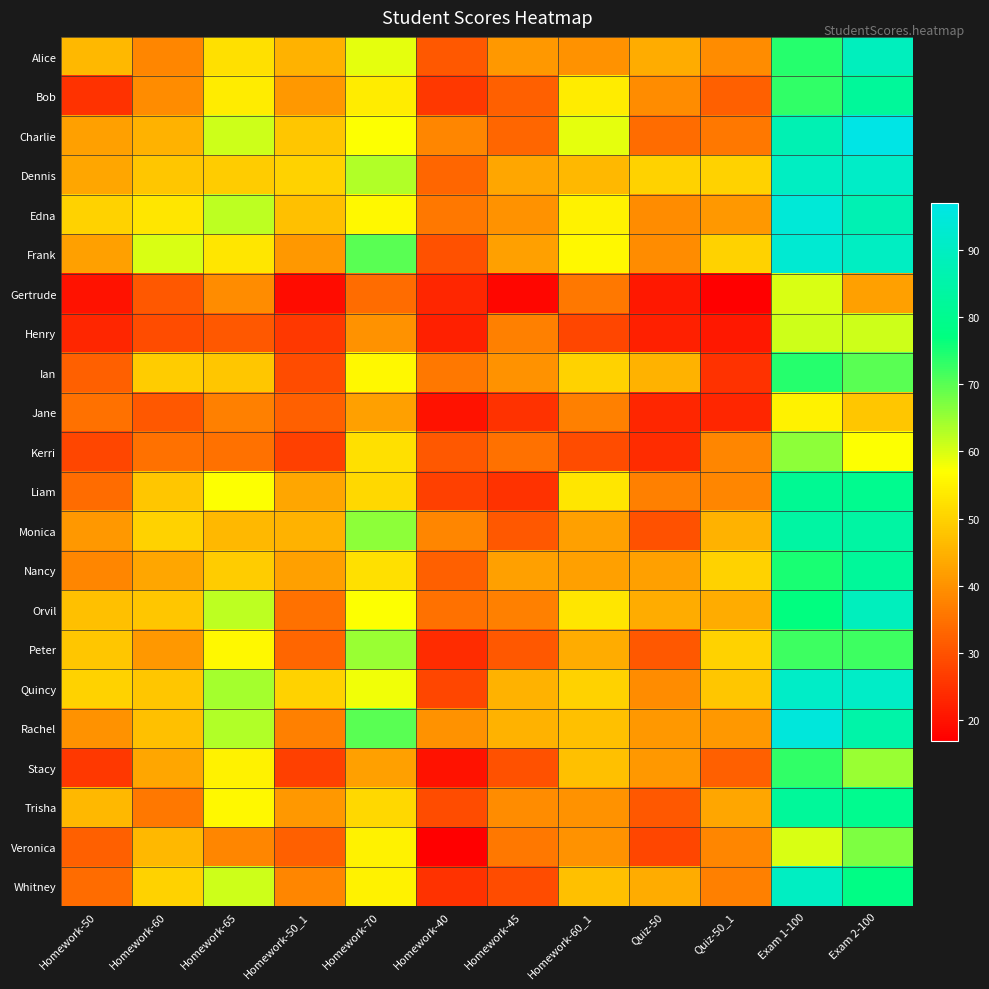

Reading right to left, extract all data points from this chart.

Alice: Exam 2-100=89	Exam 1-100=74	Quiz-50_1=39	Quiz-50=44	Homework-60_1=40	Homework-45=41	Homework-40=31	Homework-70=59	Homework-50_1=45	Homework-65=52	Homework-60=38	Homework-50=46
Bob: Exam 2-100=82	Exam 1-100=73	Quiz-50_1=32	Quiz-50=39	Homework-60_1=54	Homework-45=32	Homework-40=26	Homework-70=54	Homework-50_1=41	Homework-65=54	Homework-60=39	Homework-50=25
Charlie: Exam 2-100=97	Exam 1-100=87	Quiz-50_1=36	Quiz-50=34	Homework-60_1=59	Homework-45=33	Homework-40=38	Homework-70=57	Homework-50_1=48	Homework-65=61	Homework-60=45	Homework-50=42
Dennis: Exam 2-100=91	Exam 1-100=90	Quiz-50_1=50	Quiz-50=50	Homework-60_1=46	Homework-45=43	Homework-40=33	Homework-70=63	Homework-50_1=50	Homework-65=49	Homework-60=48	Homework-50=43
Edna: Exam 2-100=87	Exam 1-100=94	Quiz-50_1=41	Quiz-50=39	Homework-60_1=55	Homework-45=40	Homework-40=36	Homework-70=56	Homework-50_1=47	Homework-65=62	Homework-60=53	Homework-50=50
Frank: Exam 2-100=90	Exam 1-100=93	Quiz-50_1=50	Quiz-50=39	Homework-60_1=56	Homework-45=42	Homework-40=30	Homework-70=70	Homework-50_1=41	Homework-65=53	Homework-60=60	Homework-50=42
Gertrude: Exam 2-100=42	Exam 1-100=60	Quiz-50_1=17	Quiz-50=21	Homework-60_1=36	Homework-45=18	Homework-40=23	Homework-70=34	Homework-50_1=19	Homework-65=39	Homework-60=31	Homework-50=20
Henry: Exam 2-100=61	Exam 1-100=61	Quiz-50_1=21	Quiz-50=22	Homework-60_1=28	Homework-45=37	Homework-40=22	Homework-70=40	Homework-50_1=26	Homework-65=31	Homework-60=29	Homework-50=23
Ian: Exam 2-100=70	Exam 1-100=74	Quiz-50_1=25	Quiz-50=45	Homework-60_1=50	Homework-45=40	Homework-40=36	Homework-70=56	Homework-50_1=29	Homework-65=48	Homework-60=49	Homework-50=32
Jane: Exam 2-100=48	Exam 1-100=55	Quiz-50_1=23	Quiz-50=23	Homework-60_1=37	Homework-45=25	Homework-40=20	Homework-70=42	Homework-50_1=32	Homework-65=37	Homework-60=31	Homework-50=35
Kerri: Exam 2-100=57	Exam 1-100=66	Quiz-50_1=38	Quiz-50=24	Homework-60_1=29	Homework-45=35	Homework-40=31	Homework-70=52	Homework-50_1=27	Homework-65=35	Homework-60=35	Homework-50=28
Liam: Exam 2-100=80	Exam 1-100=81	Quiz-50_1=38	Quiz-50=37	Homework-60_1=53	Homework-45=25	Homework-40=27	Homework-70=51	Homework-50_1=43	Homework-65=57	Homework-60=48	Homework-50=34
Monica: Exam 2-100=84	Exam 1-100=84	Quiz-50_1=45	Quiz-50=30	Homework-60_1=42	Homework-45=31	Homework-40=38	Homework-70=66	Homework-50_1=45	Homework-65=46	Homework-60=50	Homework-50=41
Nancy: Exam 2-100=82	Exam 1-100=75	Quiz-50_1=50	Quiz-50=42	Homework-60_1=42	Homework-45=42	Homework-40=32	Homework-70=52	Homework-50_1=42	Homework-65=49	Homework-60=43	Homework-50=38
Orvil: Exam 2-100=89	Exam 1-100=77	Quiz-50_1=44	Quiz-50=44	Homework-60_1=53	Homework-45=37	Homework-40=35	Homework-70=57	Homework-50_1=35	Homework-65=62	Homework-60=48	Homework-50=47
Peter: Exam 2-100=72	Exam 1-100=72	Quiz-50_1=50	Quiz-50=31	Homework-60_1=44	Homework-45=31	Homework-40=24	Homework-70=65	Homework-50_1=33	Homework-65=56	Homework-60=41	Homework-50=48
Quincy: Exam 2-100=91	Exam 1-100=91	Quiz-50_1=48	Quiz-50=39	Homework-60_1=50	Homework-45=45	Homework-40=28	Homework-70=58	Homework-50_1=50	Homework-65=64	Homework-60=48	Homework-50=50
Rachel: Exam 2-100=85	Exam 1-100=95	Quiz-50_1=41	Quiz-50=41	Homework-60_1=47	Homework-45=45	Homework-40=40	Homework-70=70	Homework-50_1=37	Homework-65=63	Homework-60=47	Homework-50=40
Stacy: Exam 2-100=65	Exam 1-100=73	Quiz-50_1=32	Quiz-50=41	Homework-60_1=47	Homework-45=30	Homework-40=20	Homework-70=42	Homework-50_1=27	Homework-65=55	Homework-60=43	Homework-50=26
Trisha: Exam 2-100=80	Exam 1-100=82	Quiz-50_1=43	Quiz-50=31	Homework-60_1=40	Homework-45=39	Homework-40=29	Homework-70=51	Homework-50_1=41	Homework-65=56	Homework-60=36	Homework-50=46
Veronica: Exam 2-100=67	Exam 1-100=60	Quiz-50_1=38	Quiz-50=28	Homework-60_1=40	Homework-45=36	Homework-40=17	Homework-70=55	Homework-50_1=32	Homework-65=38	Homework-60=46	Homework-50=32
Whitney: Exam 2-100=78	Exam 1-100=90	Quiz-50_1=37	Quiz-50=44	Homework-60_1=47	Homework-45=29	Homework-40=25	Homework-70=55	Homework-50_1=38	Homework-65=61	Homework-60=50	Homework-50=34